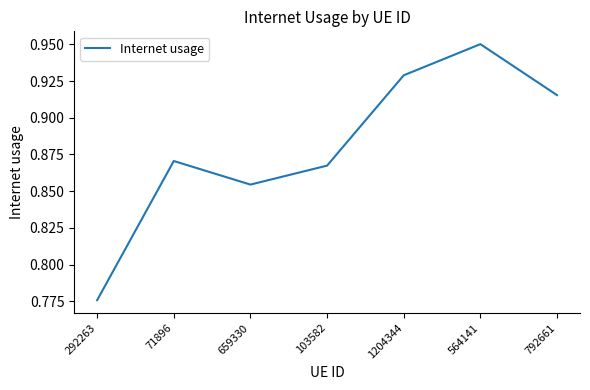

What position from the left is 71896?

2